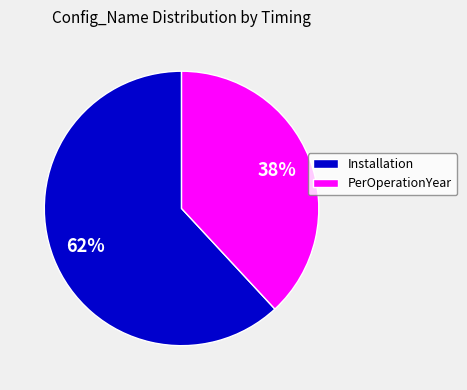

Do PerOperationYear and Installation together represent more than half of the pie?

Yes